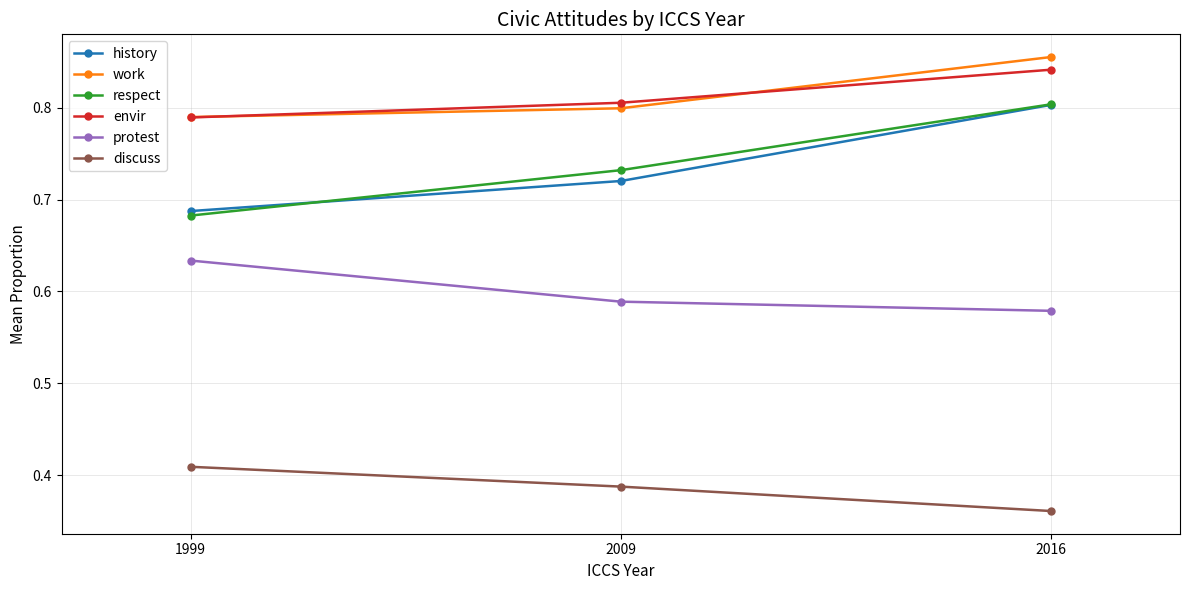

Does the chart have visible grid lines?

Yes